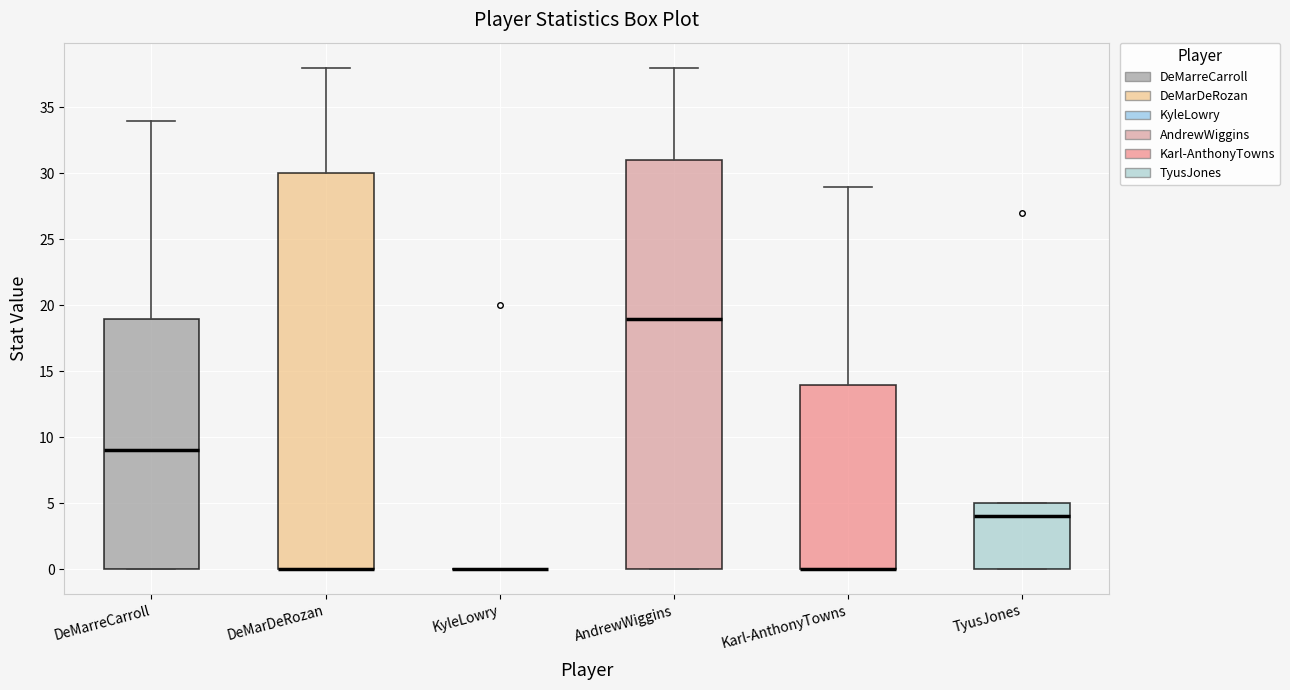

Where is the upper edge of the box for AndrewWiggins on the y-axis? The values are not printed on the chart, so give them approximately, as read against the axis.

31